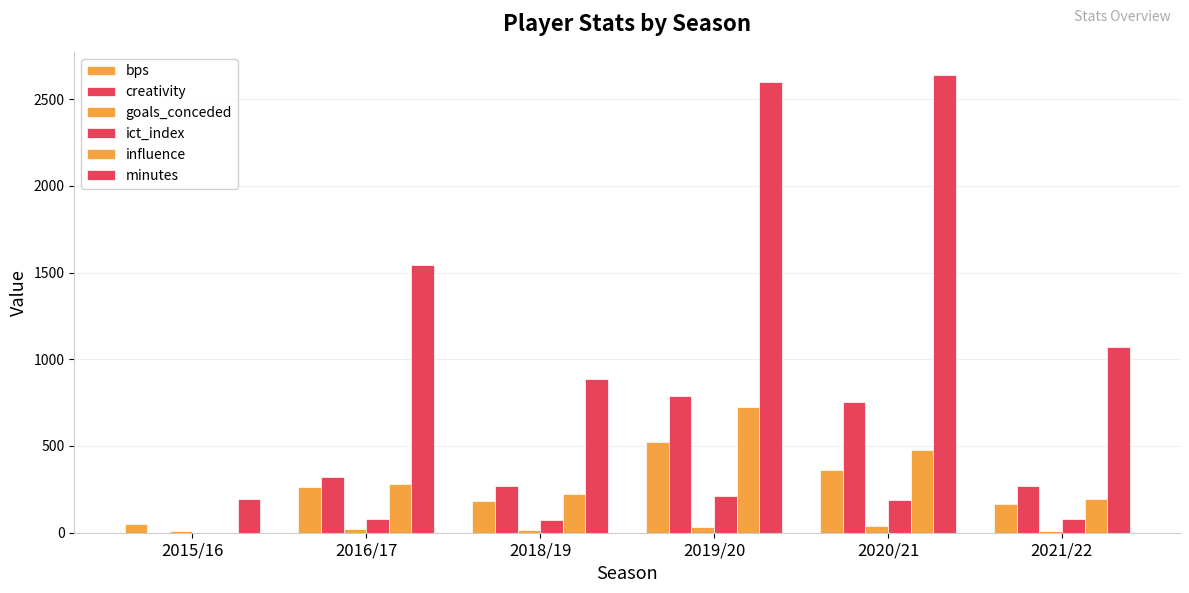

List the series in order of their peak value, highest first.

minutes, creativity, influence, bps, ict_index, goals_conceded